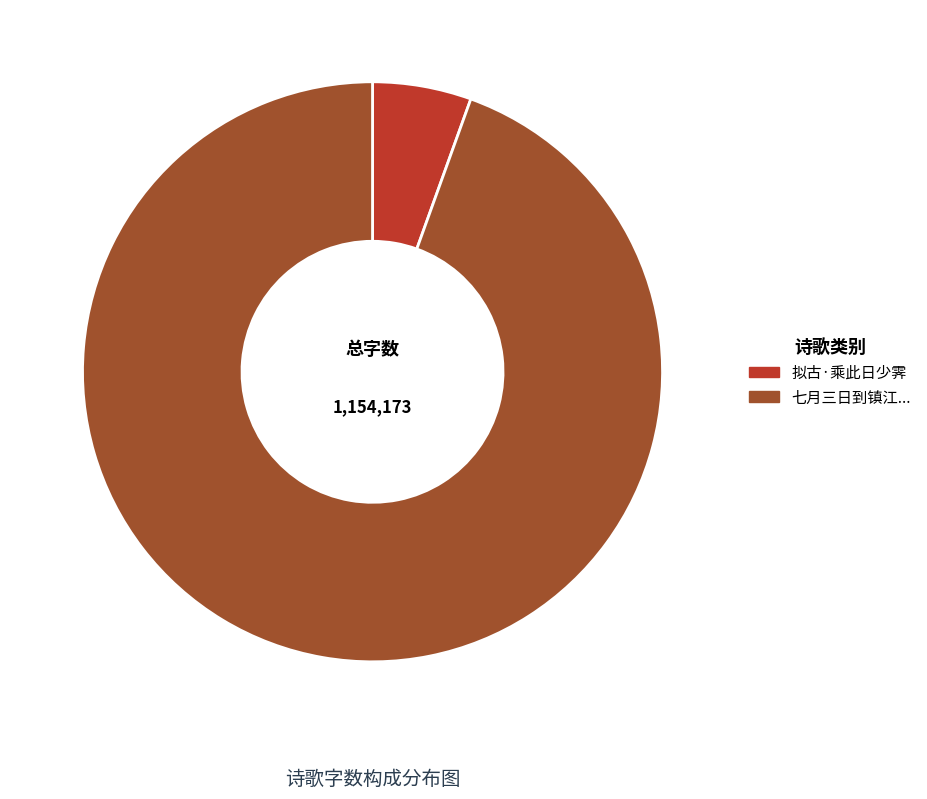

Is 拟古·乘此日少霁 the majority of the pie?

No